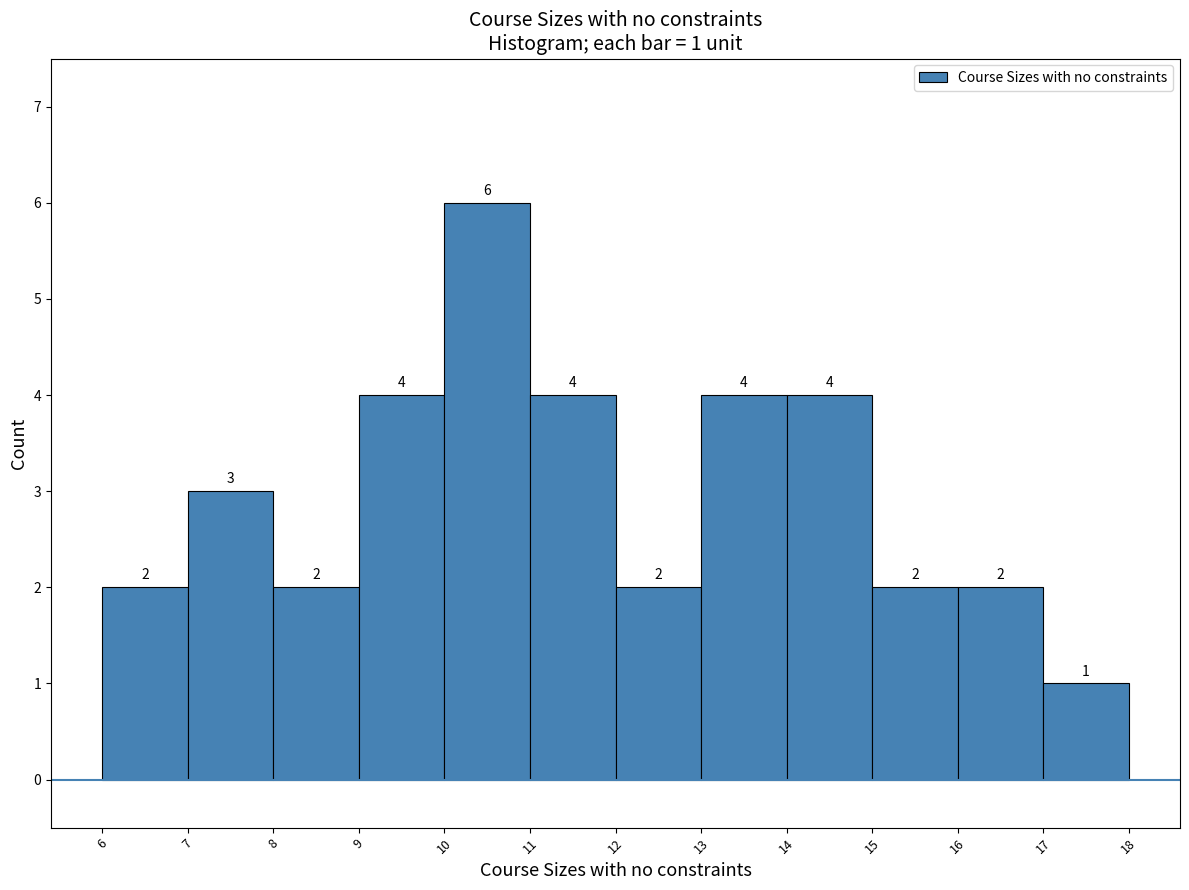

Over which range of the x-axis is the bar tallest?

10 to 11